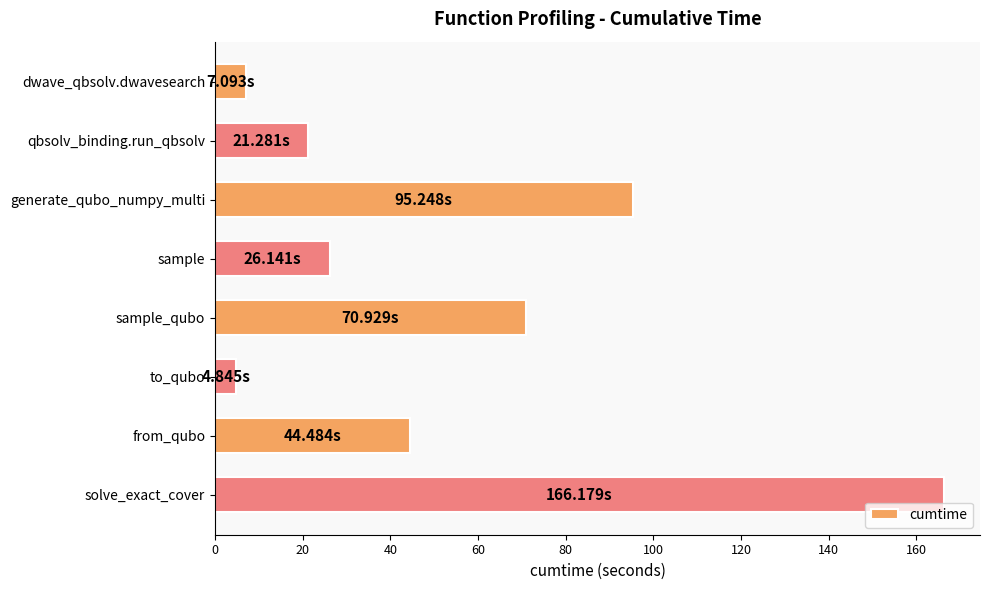

How many data points are less than 44?

4